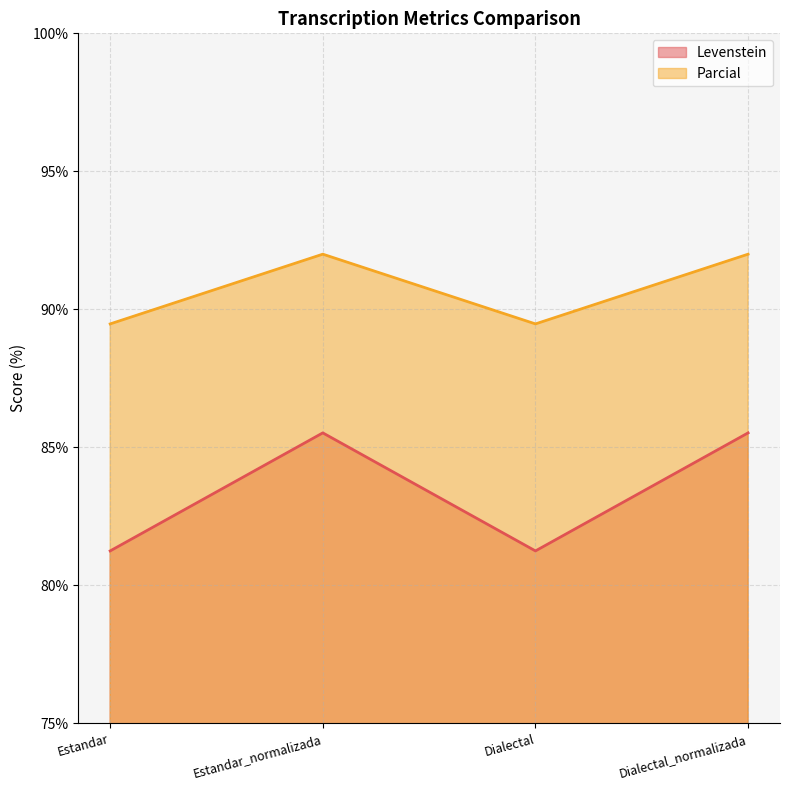

Reading right to left, what are all the values shown in this chart?

Levenstein: 85.5	81.2	85.5	81.2
Parcial: 92.0	89.5	92.0	89.5